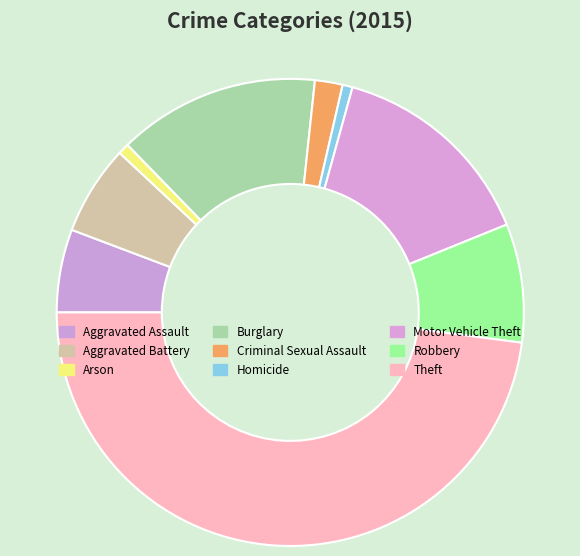

How many slices are in this pie chart?

9